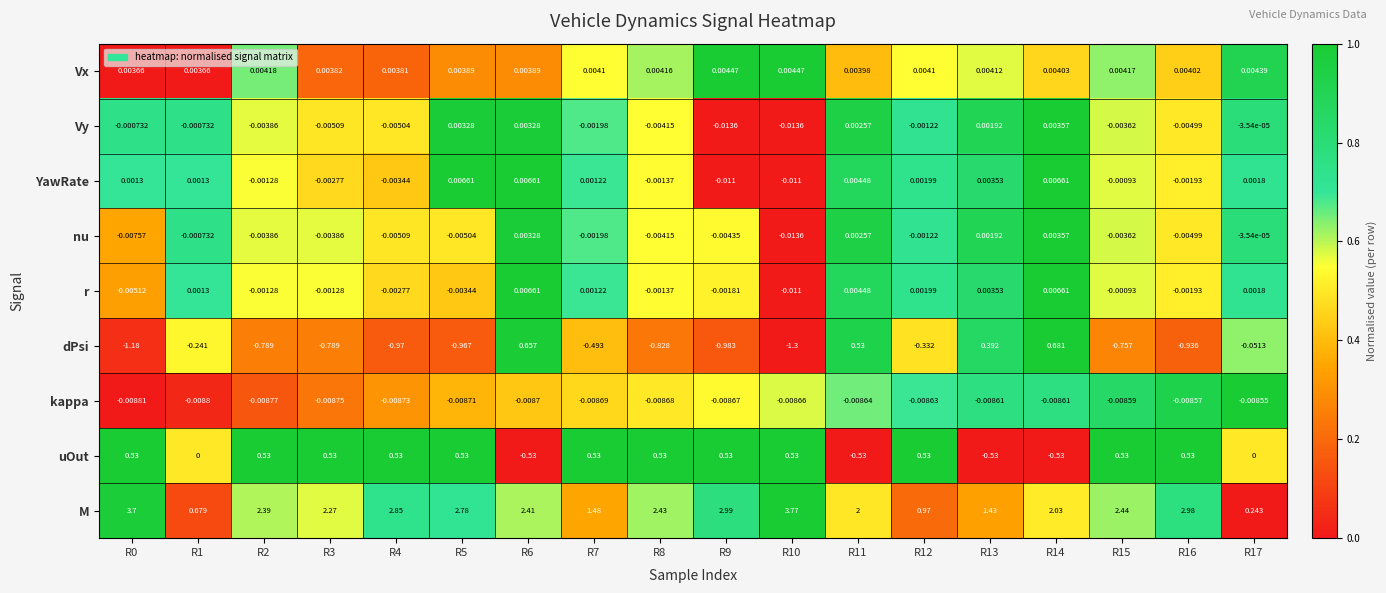

Which series changed the most between R1 and R6?

M